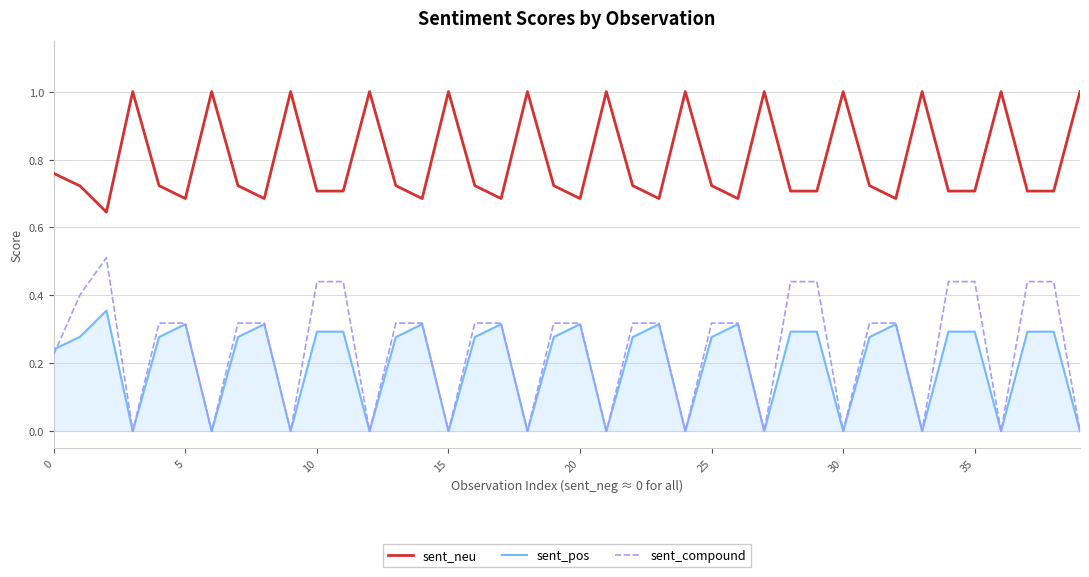

Which series has the widest spread of values?

sent_compound